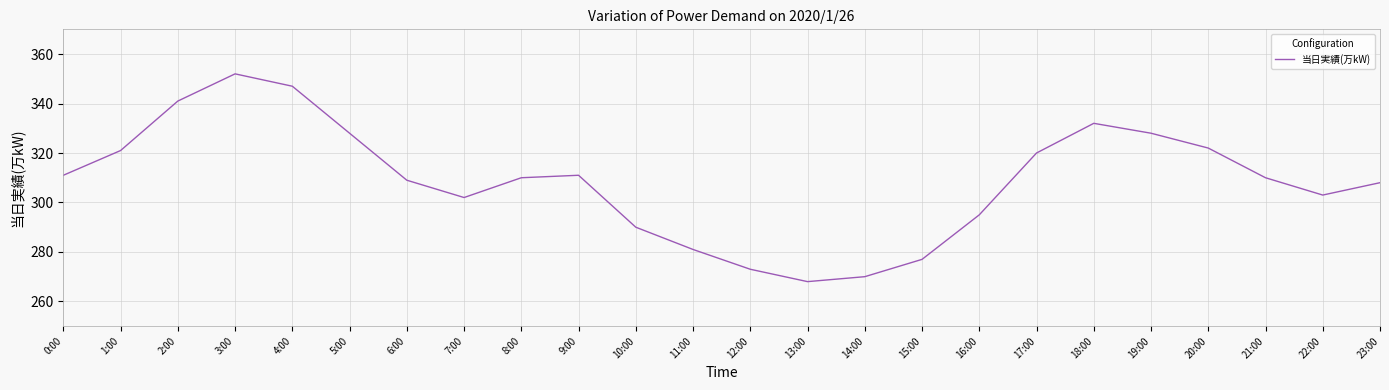

What position from the right is 2:00?

22